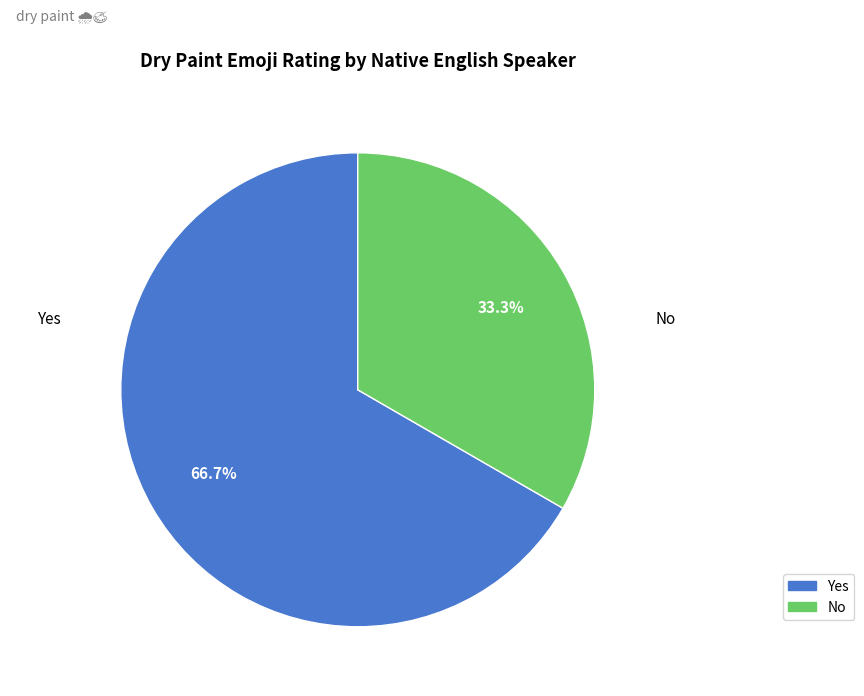

To the nearest percent, what is the difference between the largest and smallest slice percentages?

33%